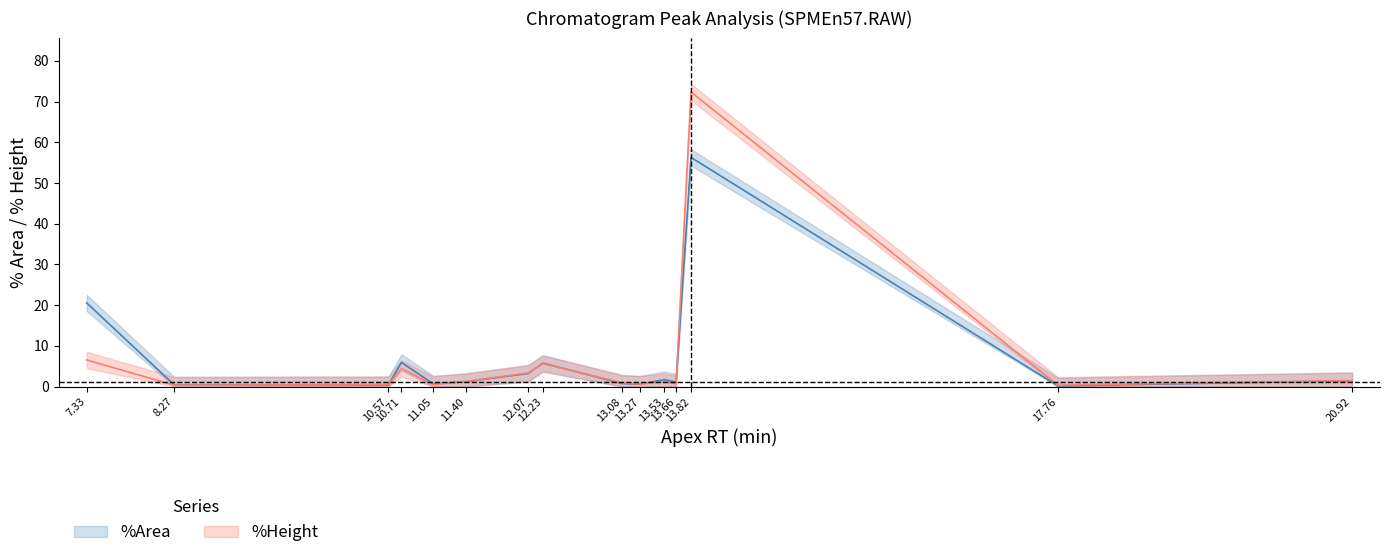

What value does the Area series have at 13.08?

0.7